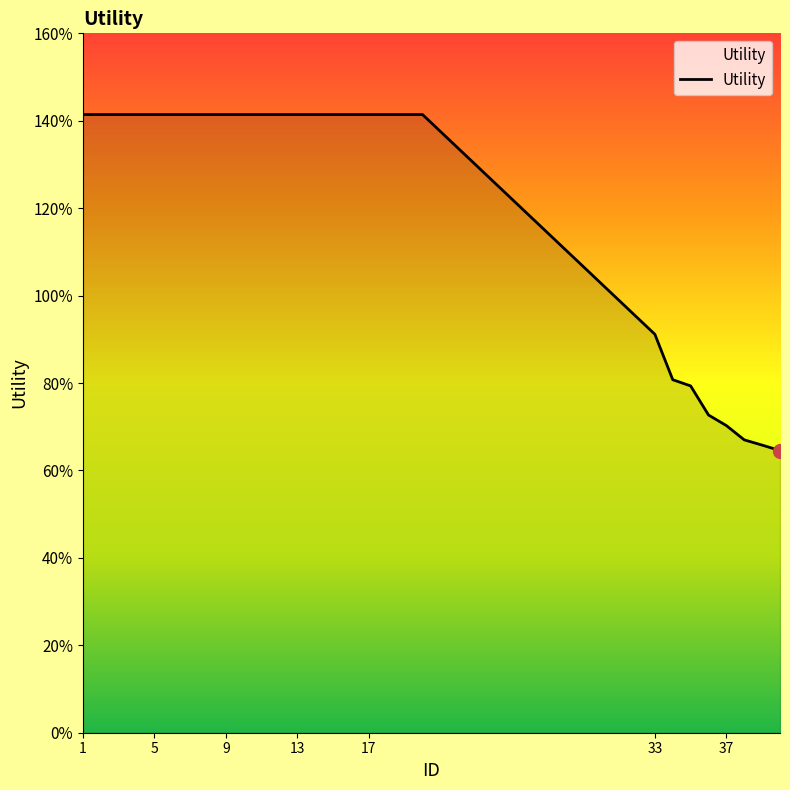

Does the chart have visible grid lines?

No